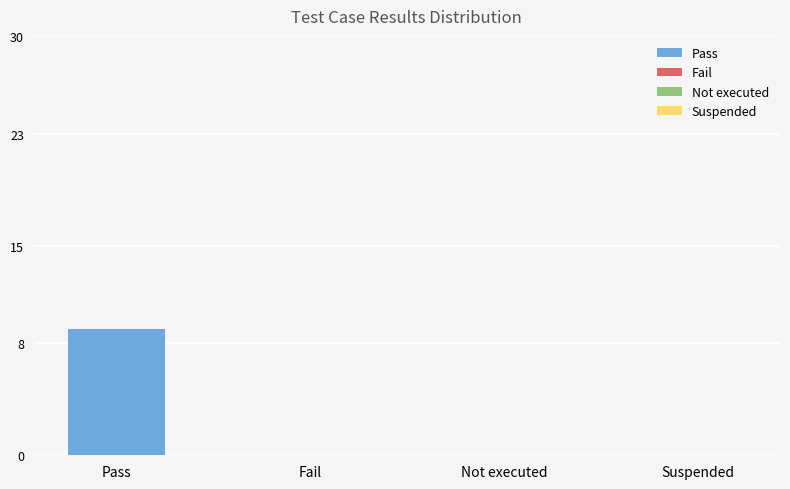

Reading right to left, extract all data points from this chart.

Suspended=0	Not executed=0	Fail=0	Pass=9